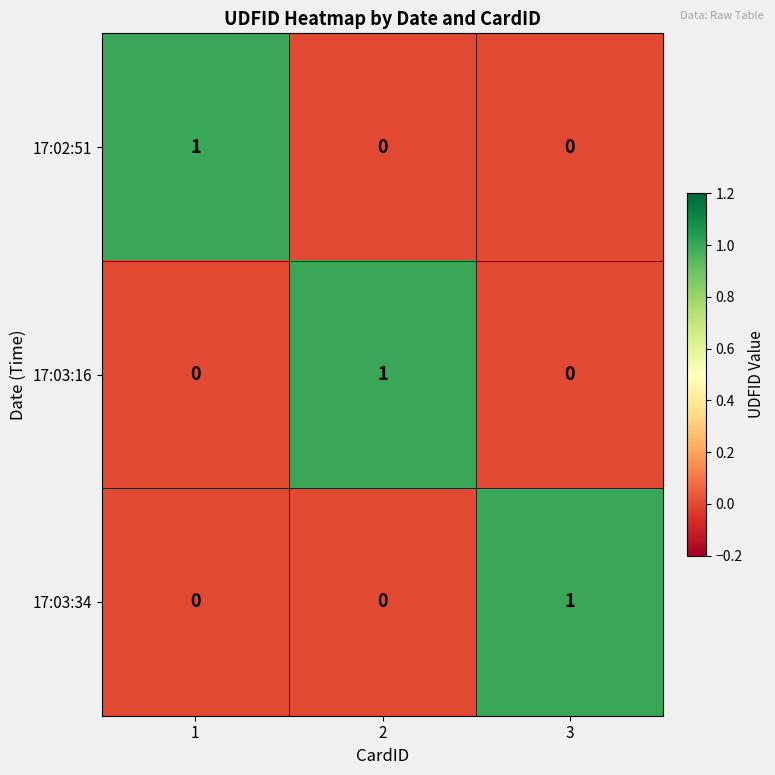

At how many categories does at least one series exceed 0?

3